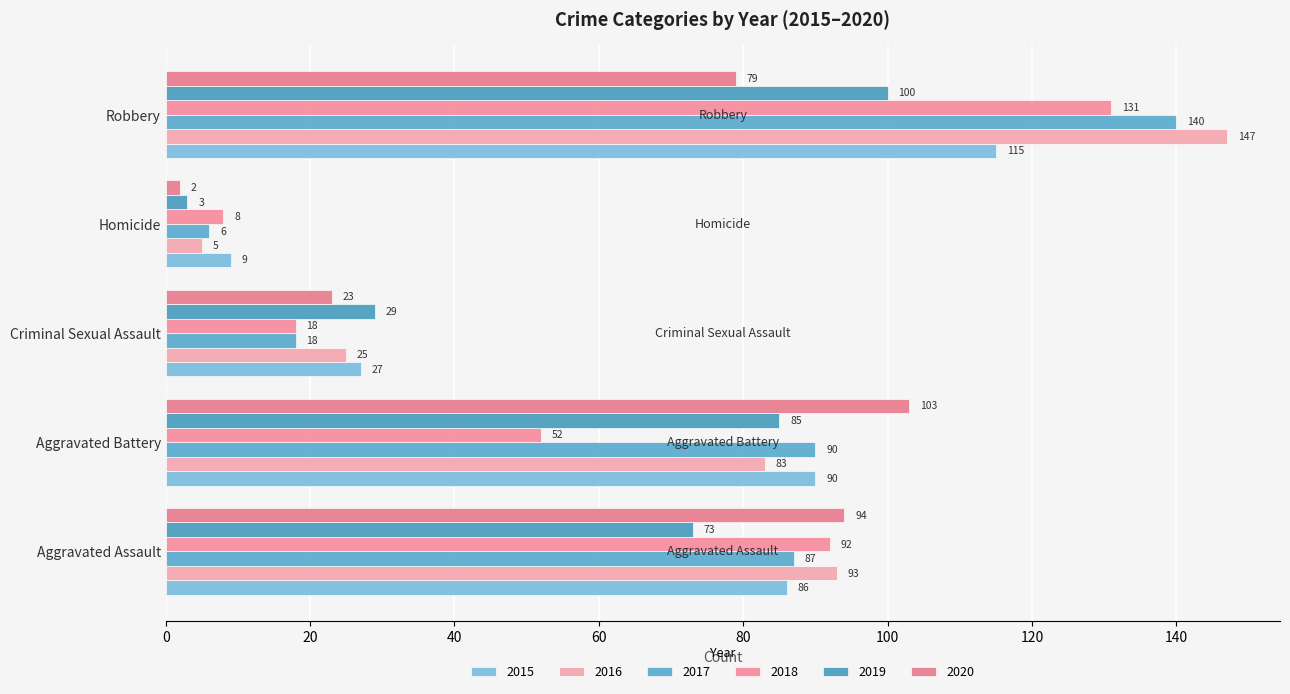

Count the number of categories in the chart.

5